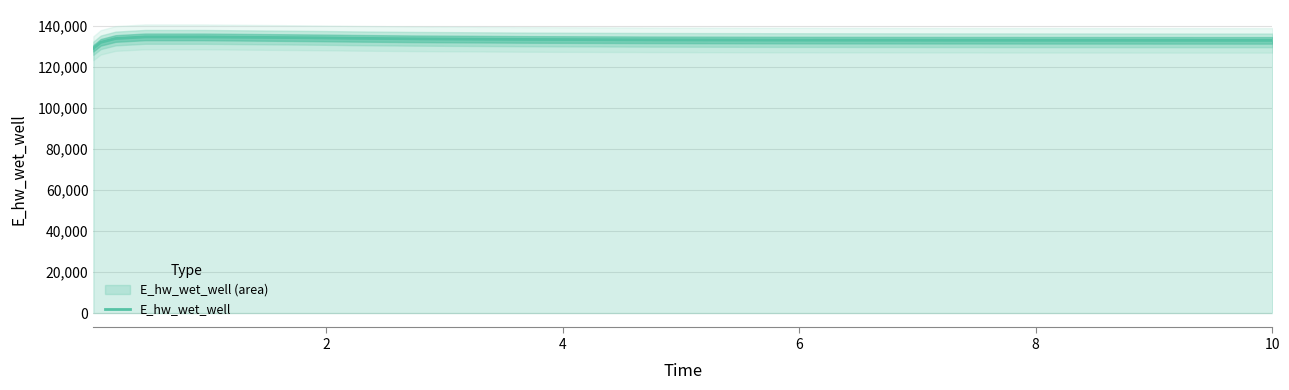

What is the difference between the maximum and minimum values?

5555.2